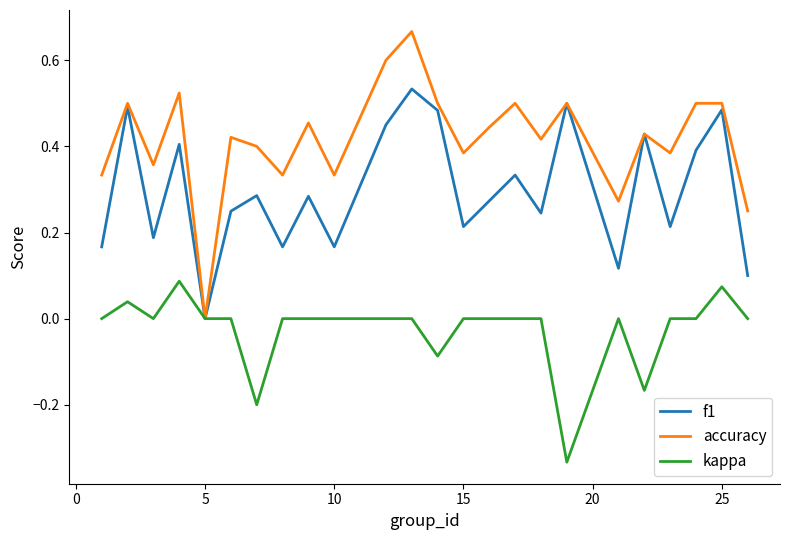

True or false: accuracy has more than 0 interior local peaks.

True